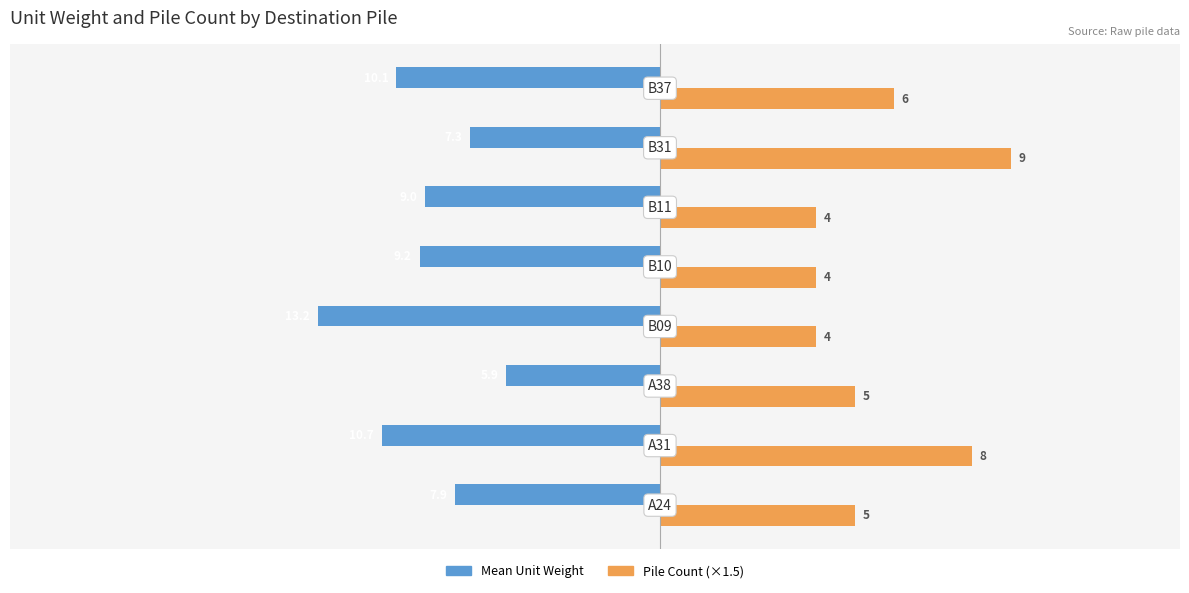

What is the greatest value displayed?

13.5